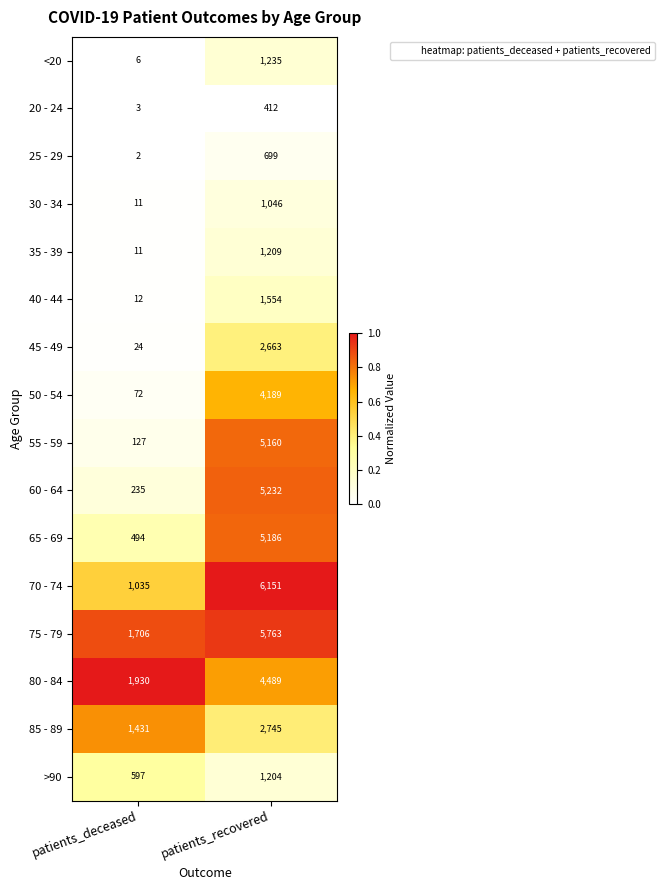

What is the minimum value for 45 - 49?

24